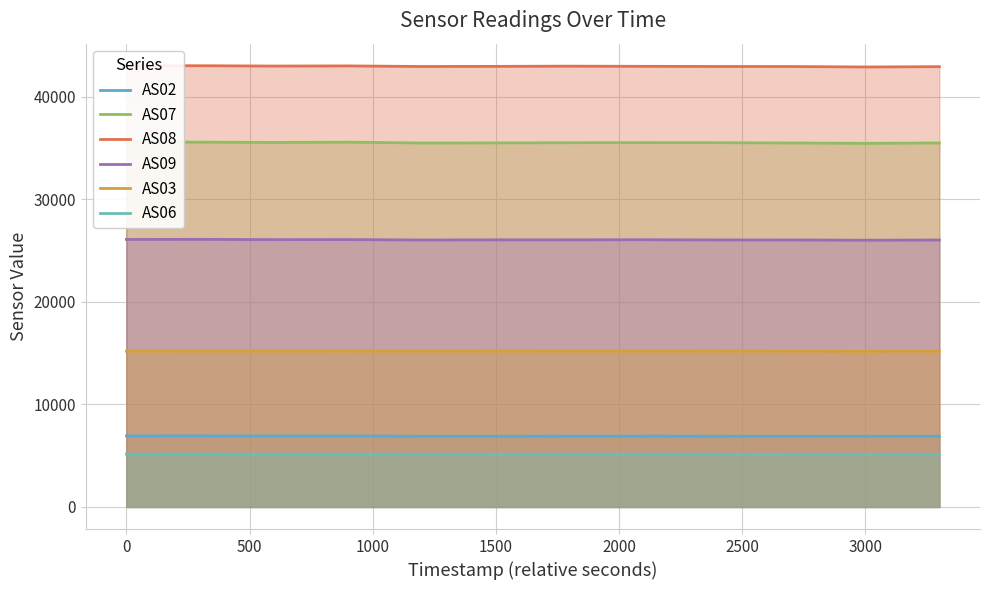

How many values in the AS09 series are below 26062?

6